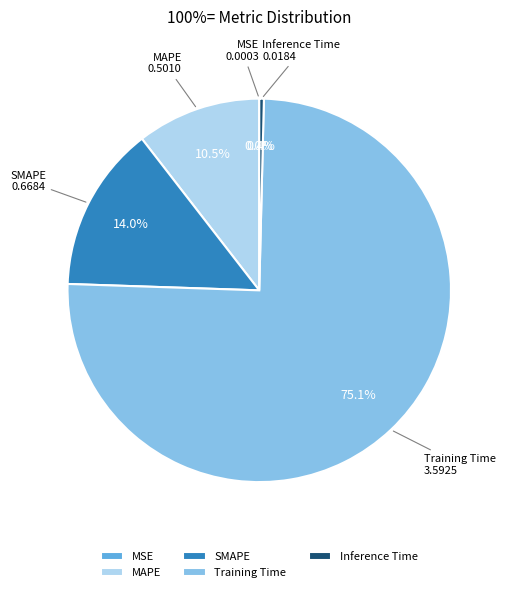

What percentage is NOT represented by MAPE?

89.5%